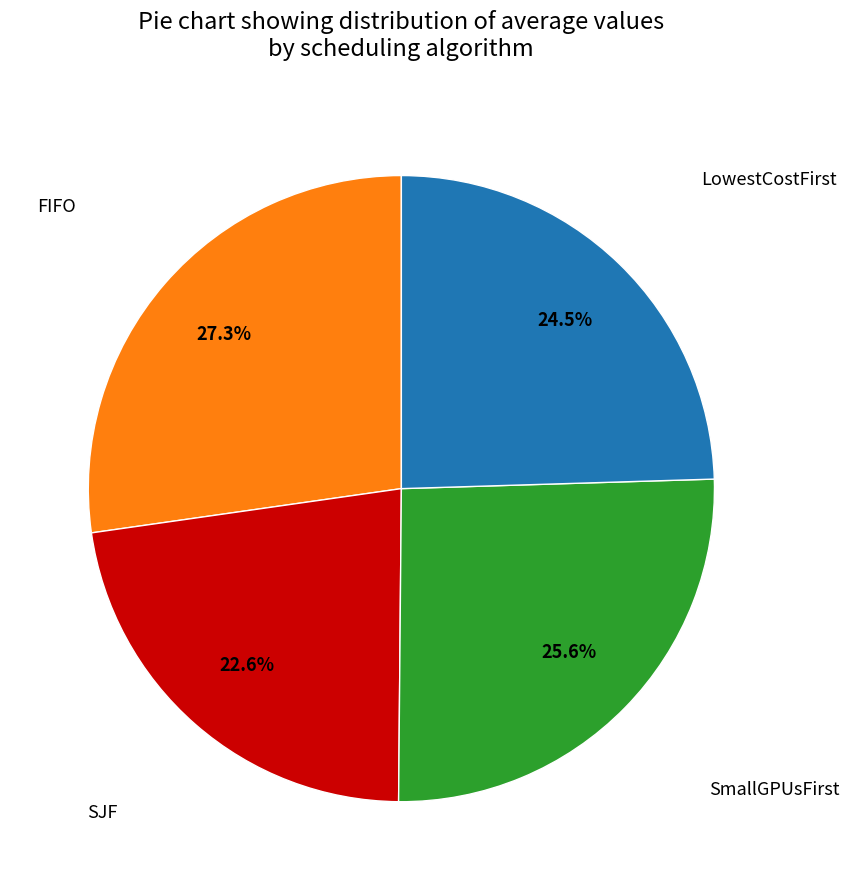

How many slices are in this pie chart?

4